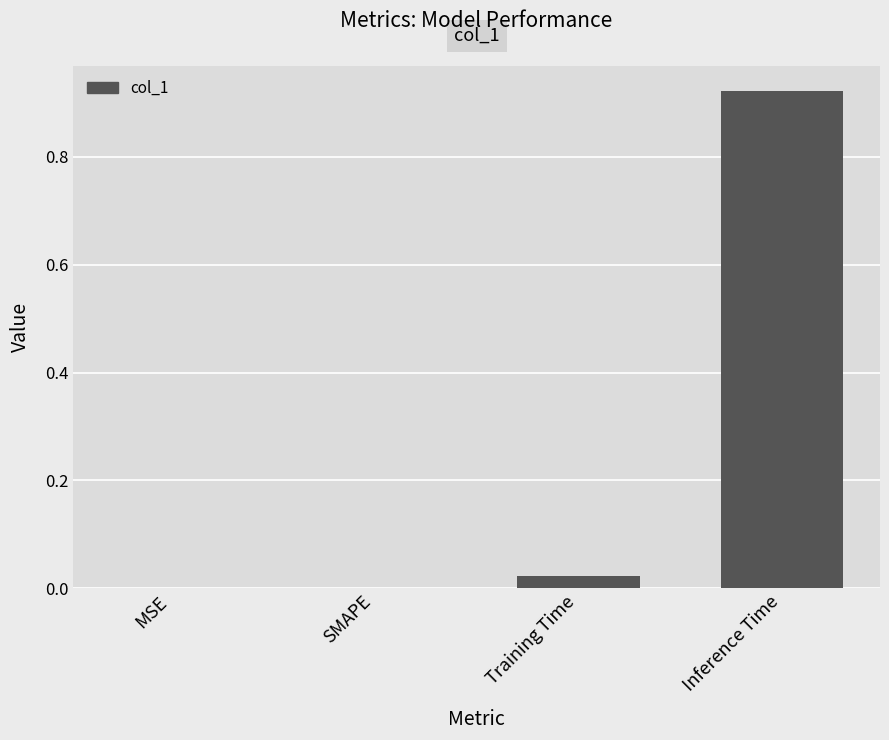

How many data points does each series have?

4